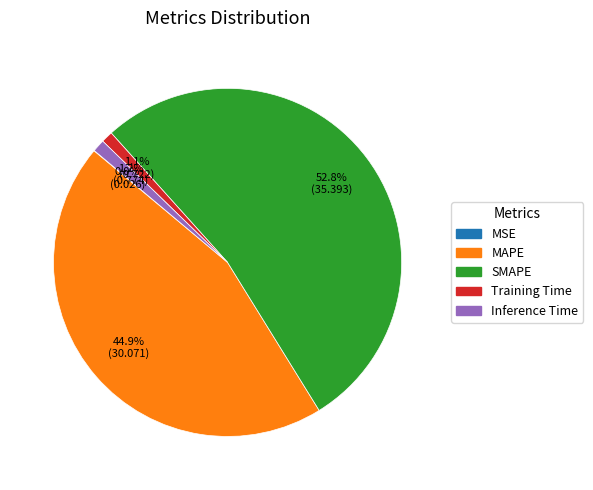

Which category has the biggest portion of the pie?

SMAPE